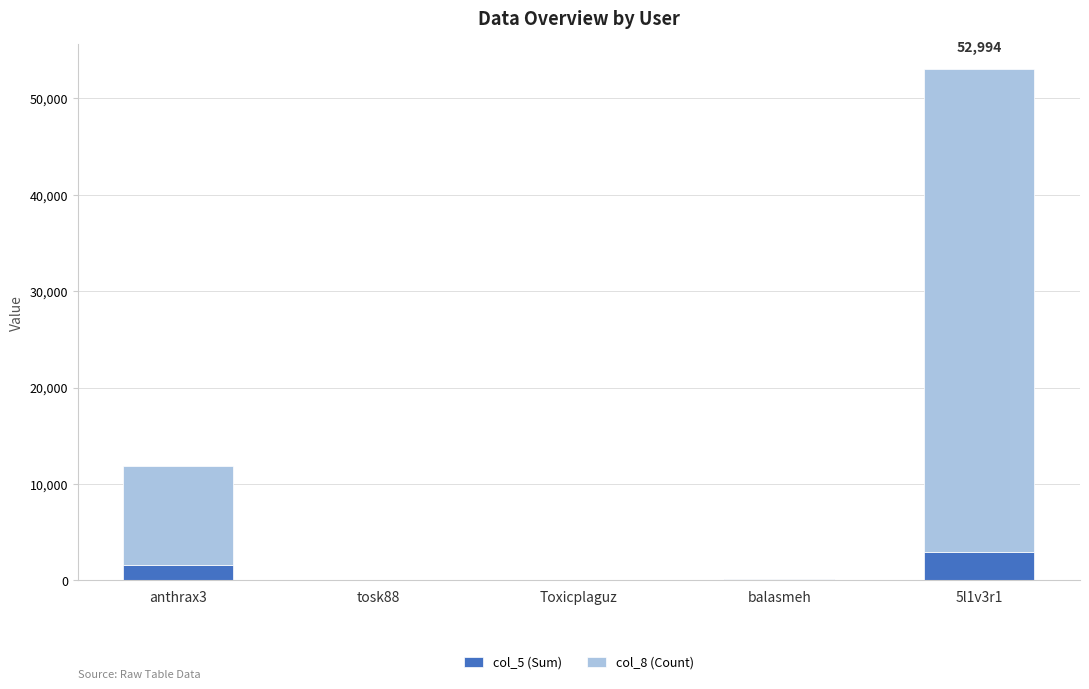

At which category is the sum across all series the highest?

5l1v3r1